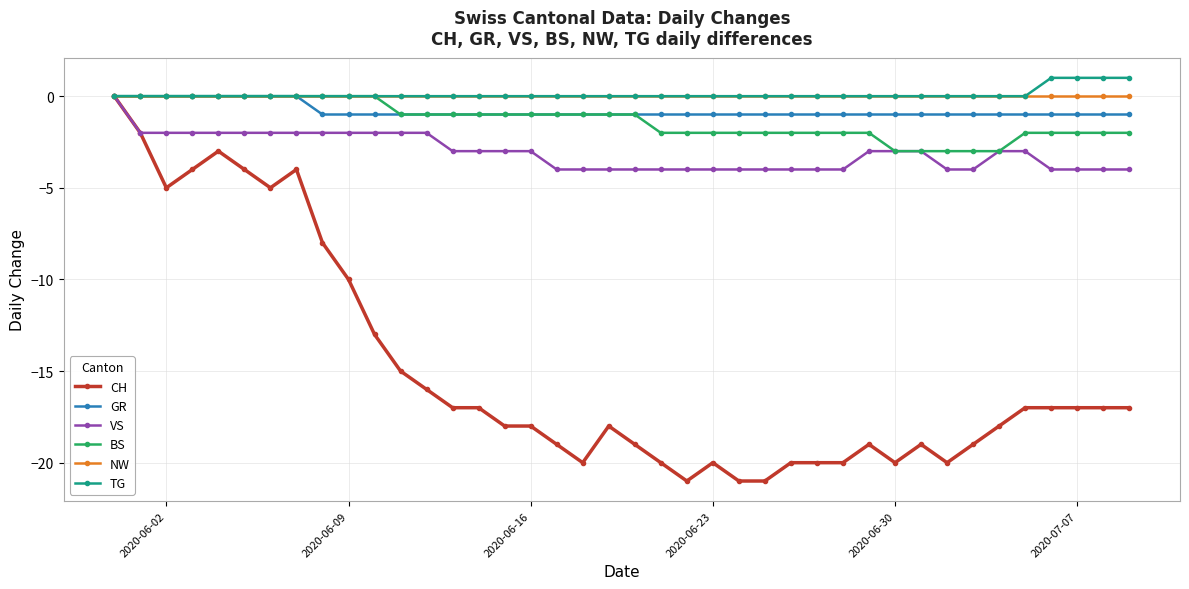

How many lines are shown in the chart?

6